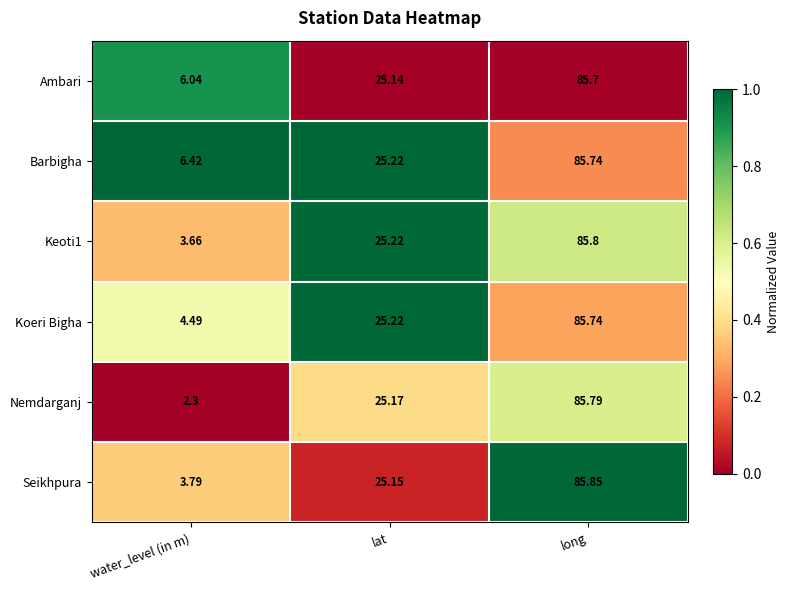

Which series has the largest total across all categories?

Barbigha